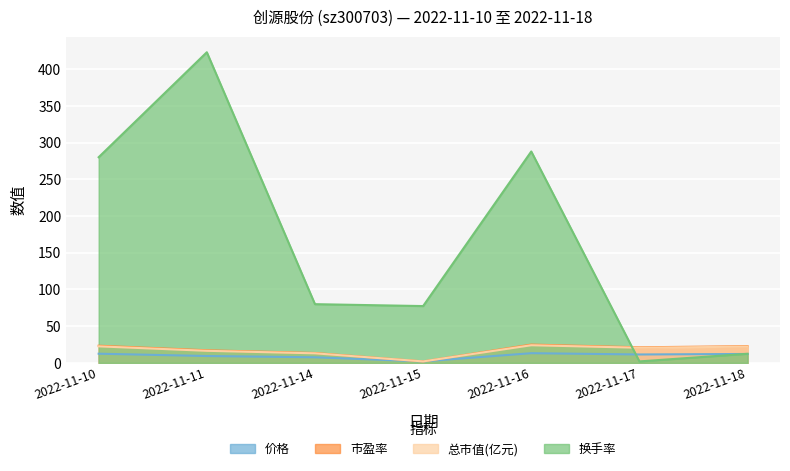

Reading left to right, list all the values displayed in this chart.

价格: 2022-11-10=12.5	2022-11-11=9.4	2022-11-14=7.6	2022-11-15=2.0	2022-11-16=13.2	2022-11-17=11.4	2022-11-18=12.2
市盈率: 2022-11-10=23.4	2022-11-11=17.2	2022-11-14=13.5	2022-11-15=2.0	2022-11-16=24.9	2022-11-17=21.2	2022-11-18=22.8
总市值(亿元): 2022-11-10=22.5	2022-11-11=16.4	2022-11-14=13.0	2022-11-15=2.0	2022-11-16=24.0	2022-11-17=20.6	2022-11-18=22.1
换手率: 2022-11-10=280.2	2022-11-11=423.2	2022-11-14=80.0	2022-11-15=77.4	2022-11-16=288.0	2022-11-17=2.0	2022-11-18=12.4